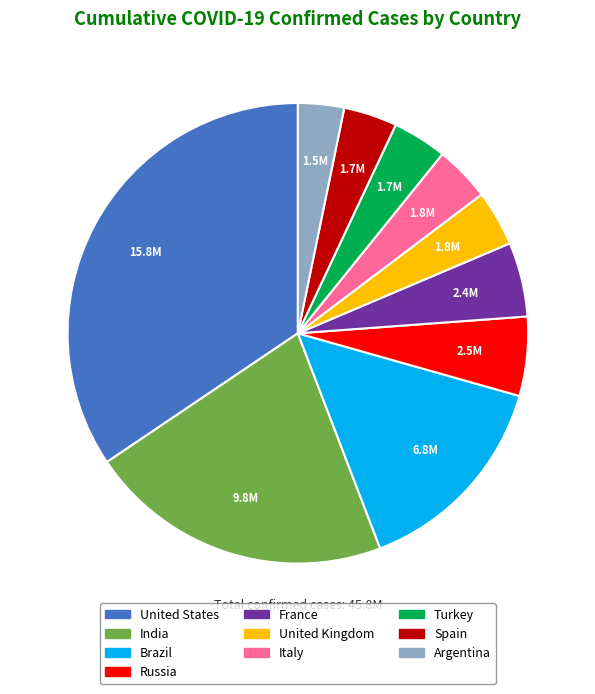

Is there any slice that represents more than half of the pie?

No